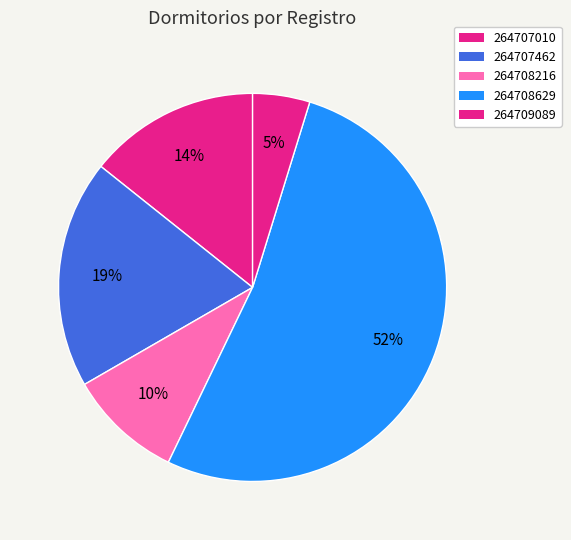

Count the number of slices in the pie.

5